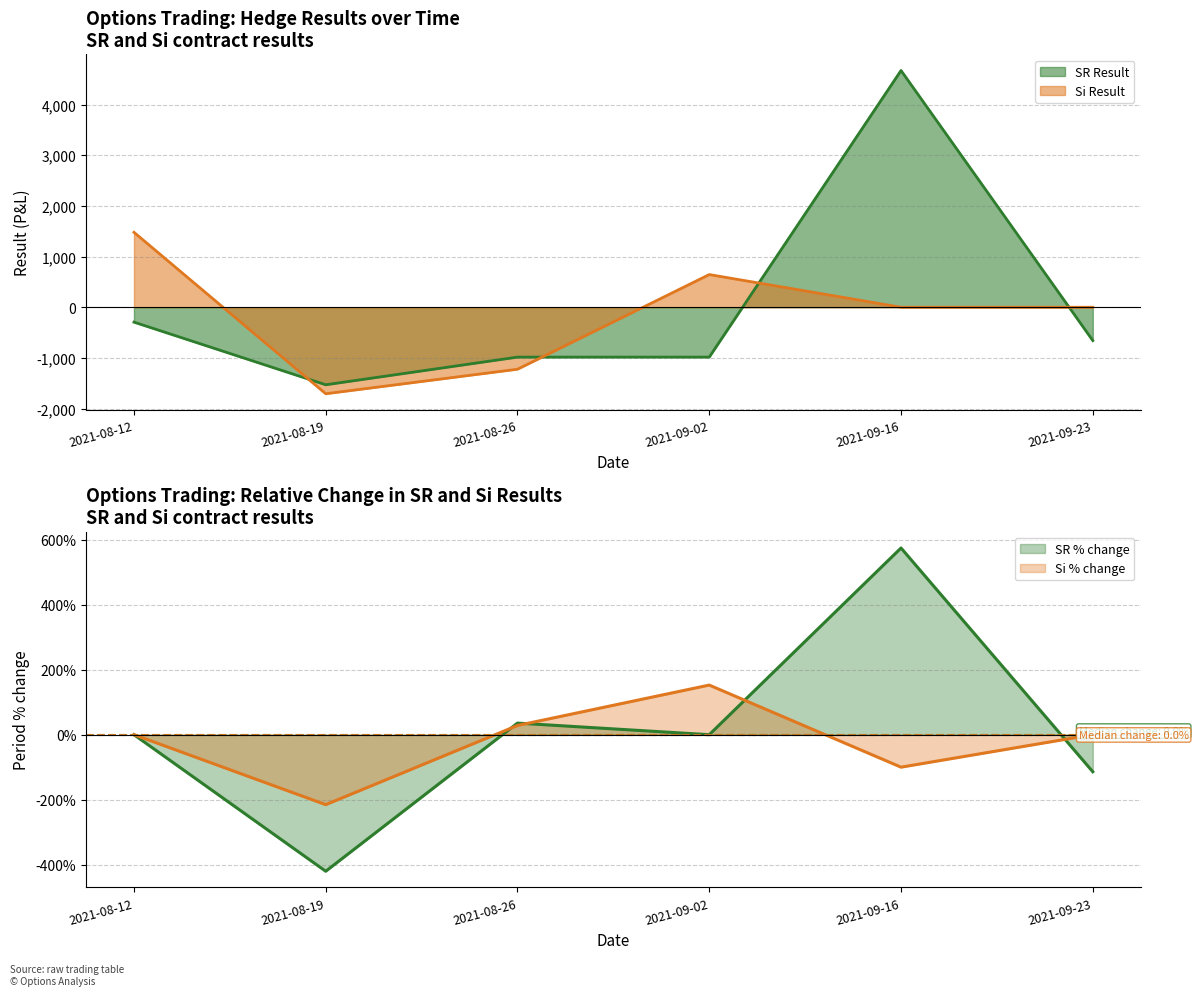

Rank the categories by SR Result value from highest to lowest.

2021-09-16, 2021-08-12, 2021-09-23, 2021-08-26, 2021-09-02, 2021-08-19